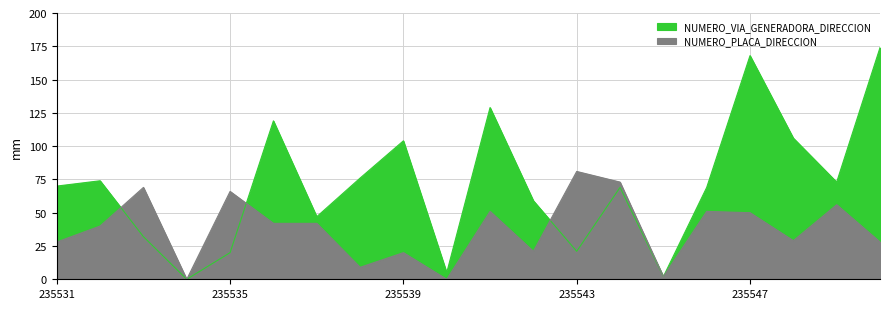

What is the value of the NUMERO_PLACA_DIRECCION point at the 2nd from the left?

40